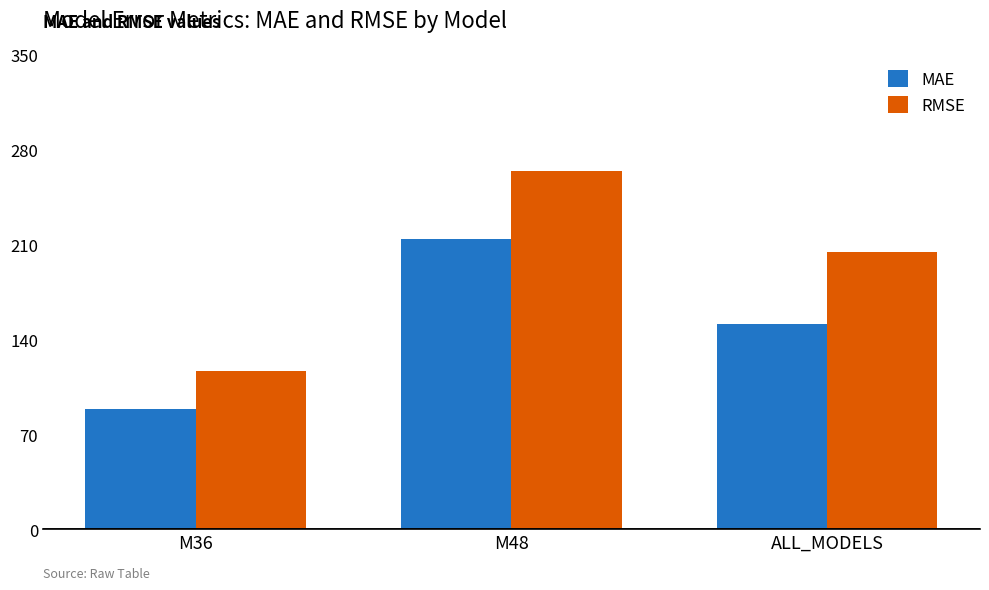

What is the difference between the second highest and minimum values in the MAE series?

62.6